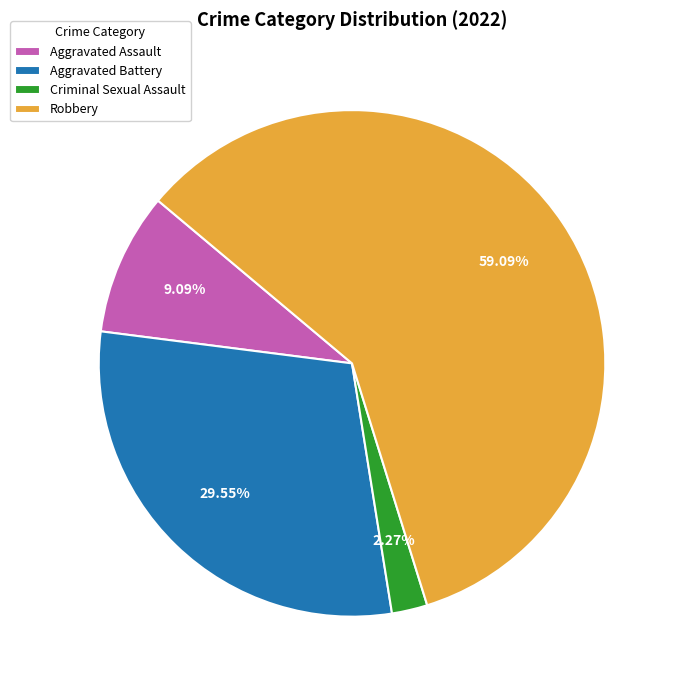

Which has a higher value, Aggravated Assault or Robbery?

Robbery